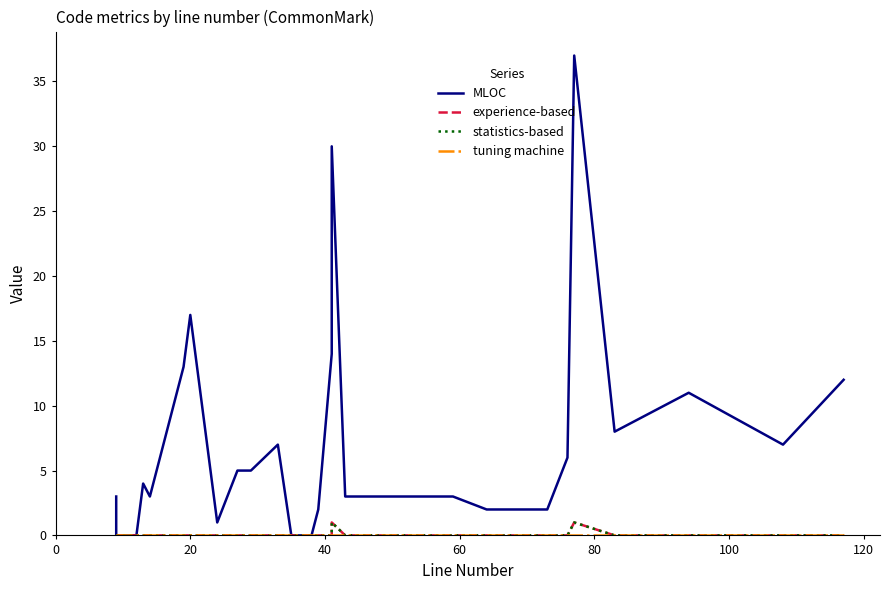

Reading left to right, what are all the values shown in this chart?

MLOC: 3	0	0	4	3	13	17	1	5	5	7	0	0	2	14	30	3	3	2	2	2	2	6	37	8	11	7	12
experience-based: 0	0	0	0	0	0	0	0	0	0	0	0	0	0	0	1	0	0	0	0	0	0	0	1	0	0	0	0
statistics-based: 0	0	0	0	0	0	0	0	0	0	0	0	0	0	0	1	0	0	0	0	0	0	0	1	0	0	0	0
tuning machine: 0	0	0	0	0	0	0	0	0	0	0	0	0	0	0	0	0	0	0	0	0	0	0	0	0	0	0	0